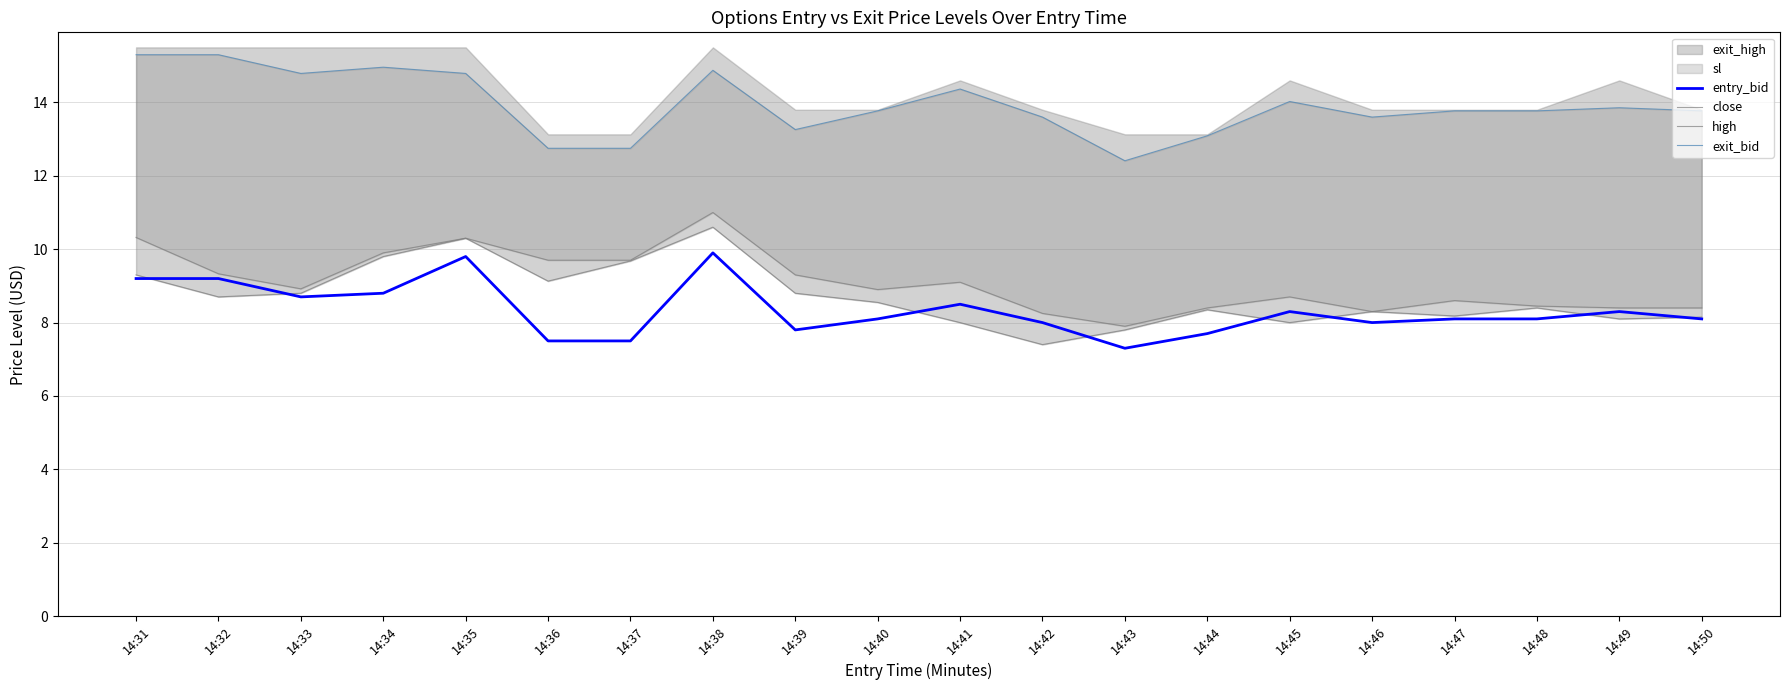

Is the value of entry_bid at 14:31 greater than the value of exit_bid at 14:41?

No